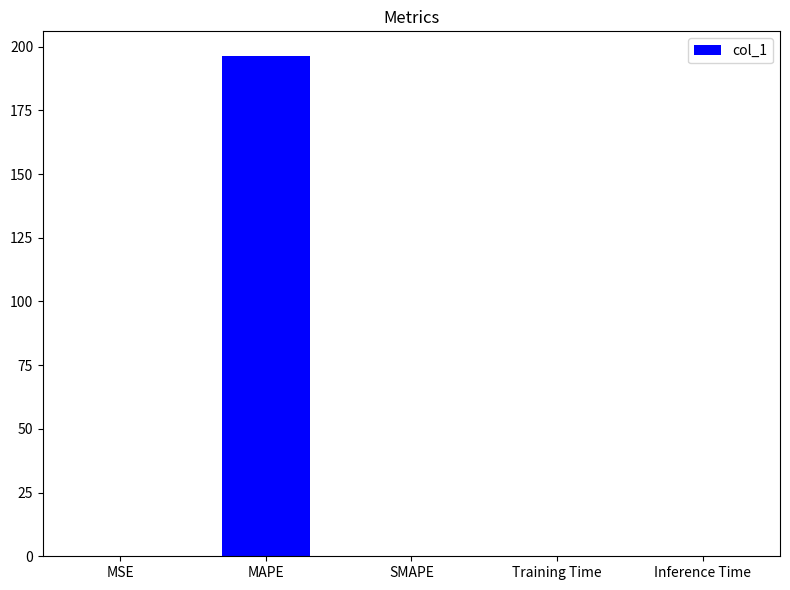

The value at SMAPE is 0.0. True or false?

True